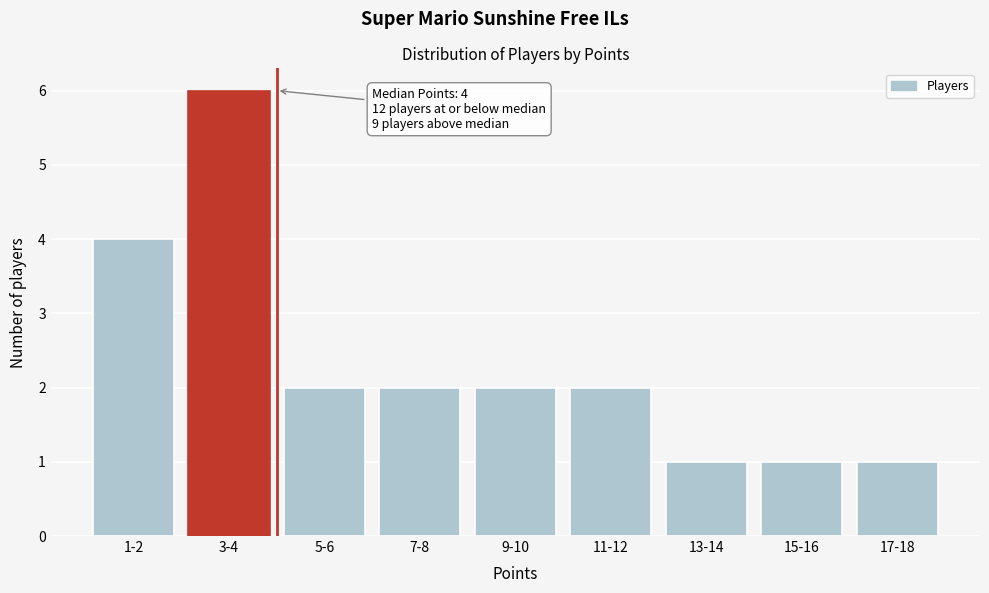

Reading left to right, extract all data points from this chart.

1-2=4	3-4=6	5-6=2	7-8=2	9-10=2	11-12=2	13-14=1	15-16=1	17-18=1